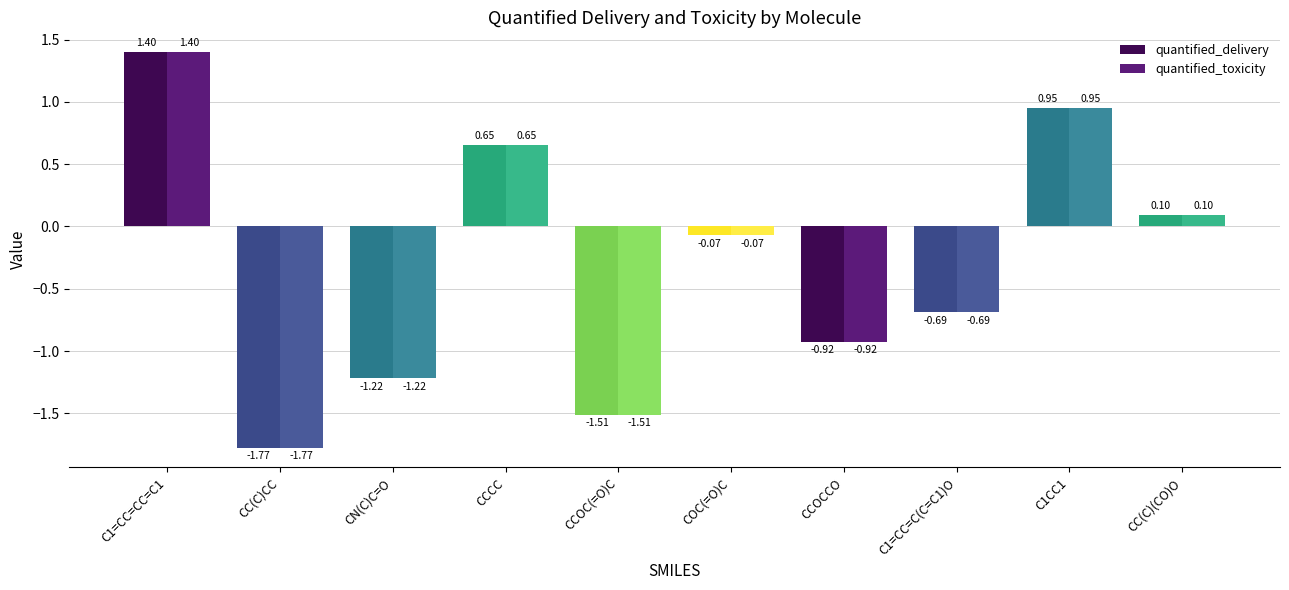

At which category does the chart reach its minimum across all series?

CC(C)CC